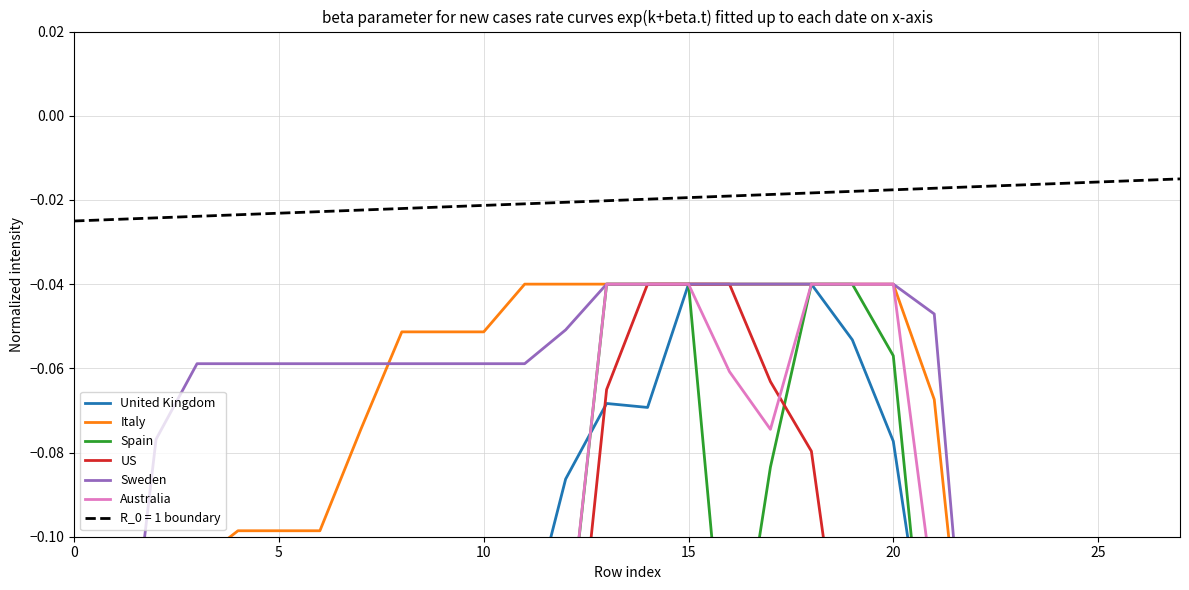

Which series has the widest spread of values?

United Kingdom